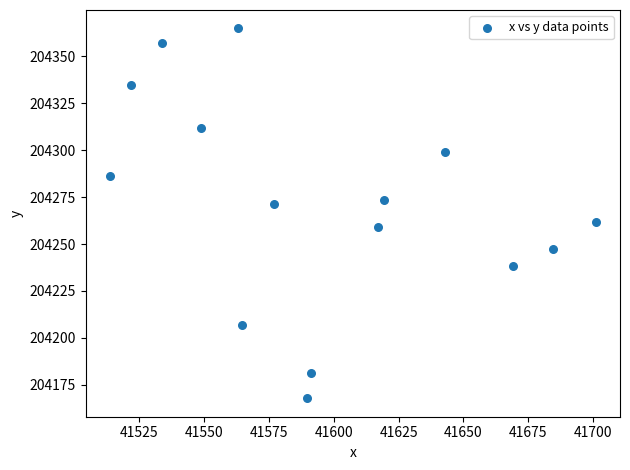

What is the range of X values (max minus min)?

187.4